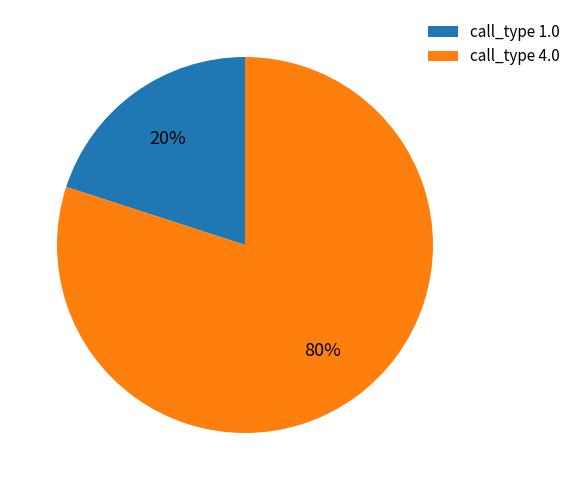

To the nearest percent, what is the combined percentage of call_type 1.0 and call_type 4.0?

100%